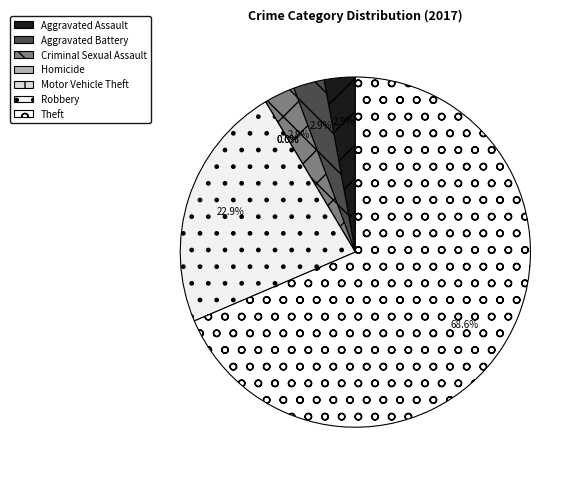

How many slices are in this pie chart?

7